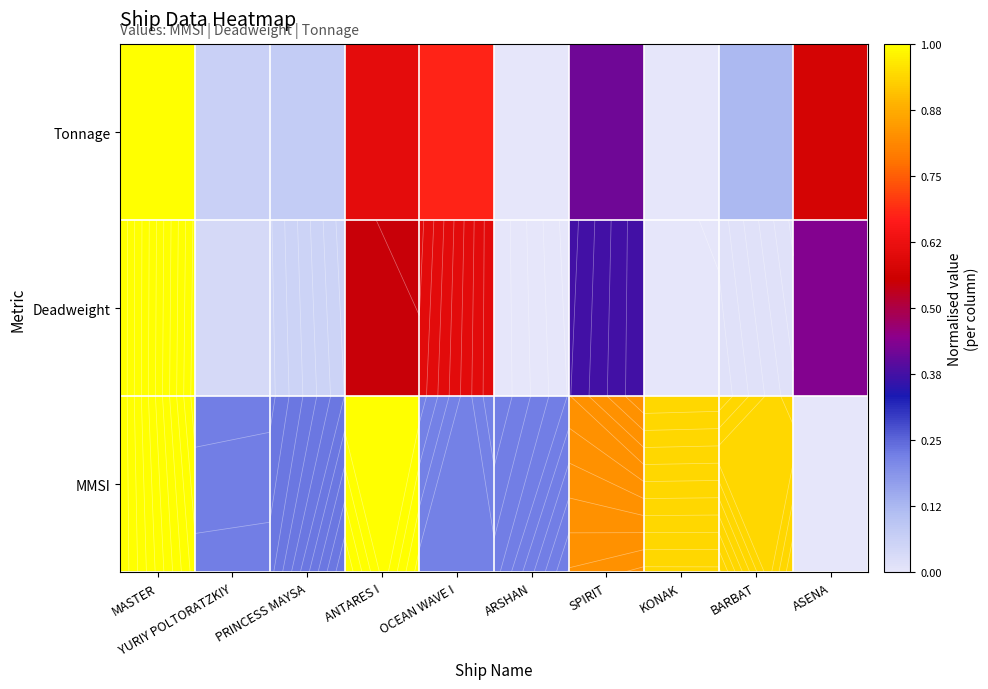

The Tonnage series shows 1.0 at MASTER. True or false?

True